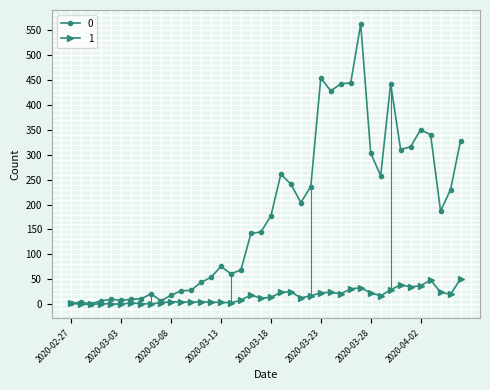

In 0, how many points are lower than both neighbors (excluding endpoints)?

9